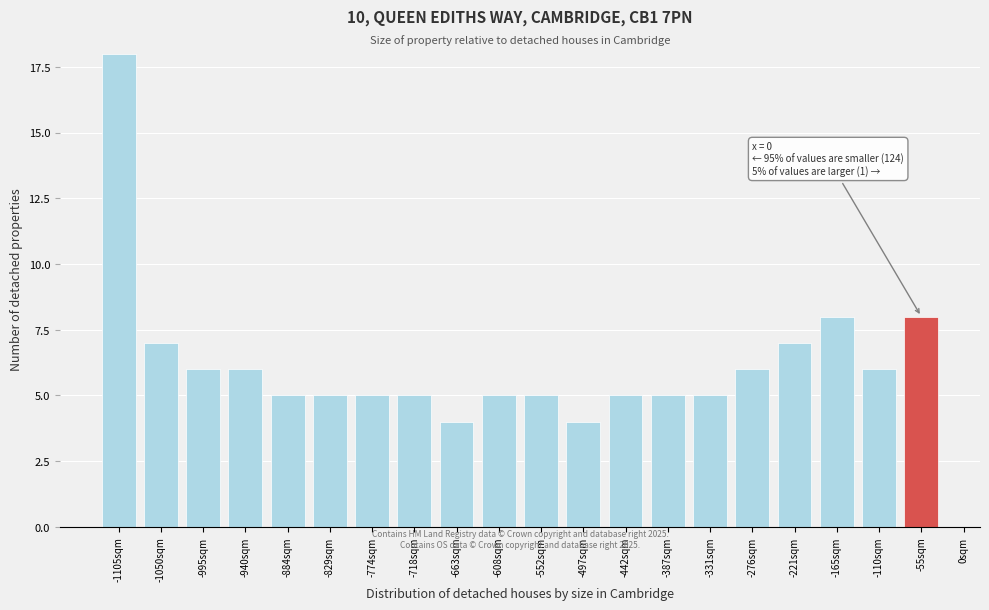

Reading left to right, list all the values displayed in this chart.

-1105sqm=18	-1050sqm=7	-995sqm=6	-940sqm=6	-884sqm=5	-829sqm=5	-774sqm=5	-718sqm=5	-663sqm=4	-608sqm=5	-552sqm=5	-497sqm=4	-442sqm=5	-387sqm=5	-331sqm=5	-276sqm=6	-221sqm=7	-165sqm=8	-110sqm=6	-55sqm=8